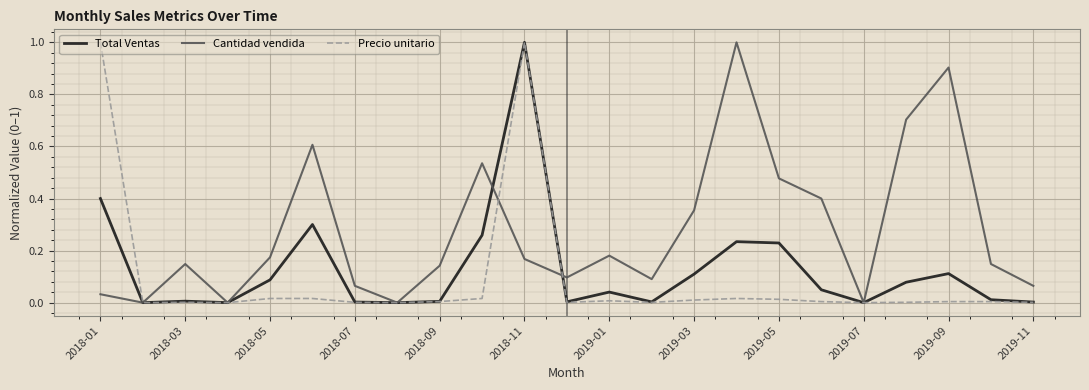

List the series in order of their overall mean, lowest first.

Precio unitario, Total Ventas, Cantidad vendida